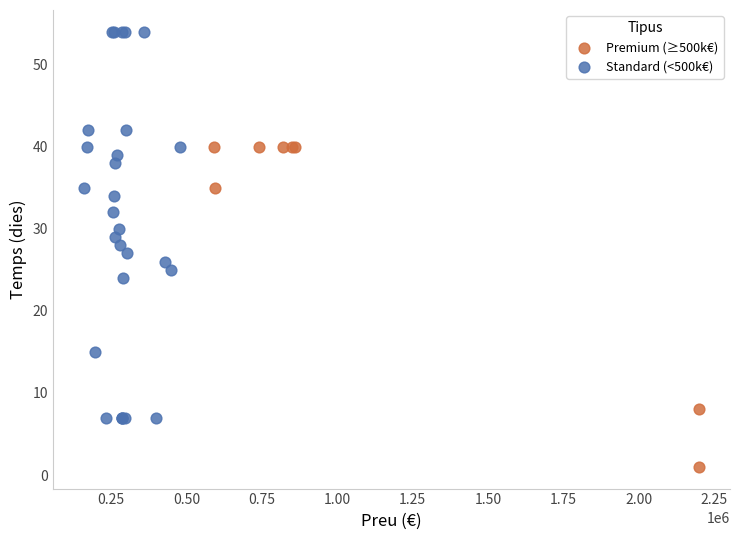

Which series reaches the maximum Y coordinate?

Standard (<500k€)